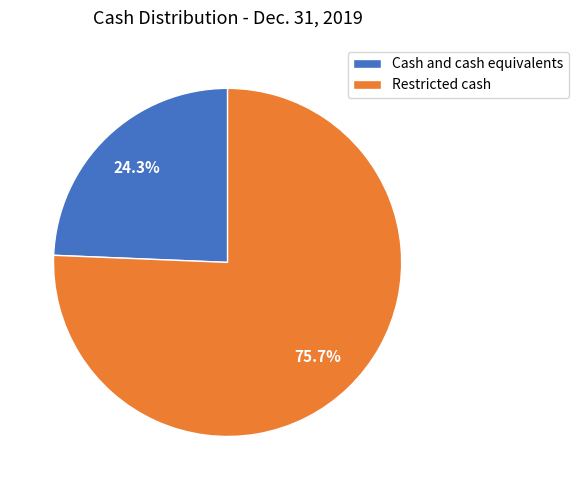

To the nearest percent, what is the average slice percentage?

50%